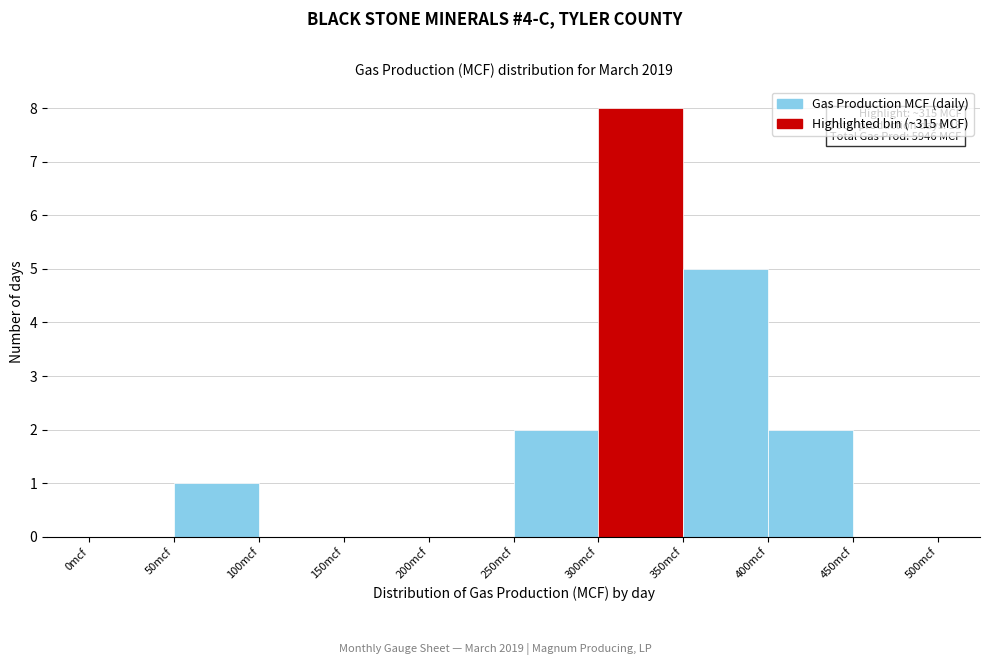

Which range on the x-axis has the tallest bar?

300 to 350